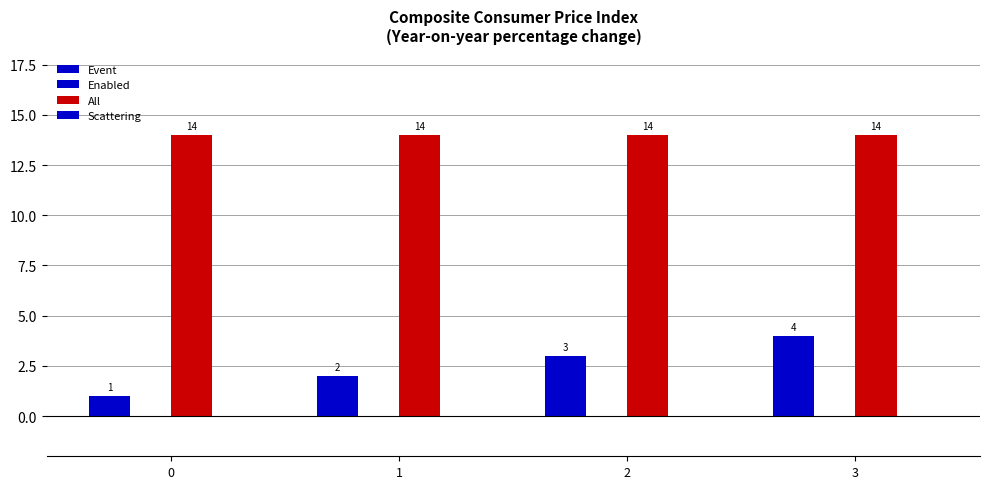

How many values in the Event series are below 3?

2